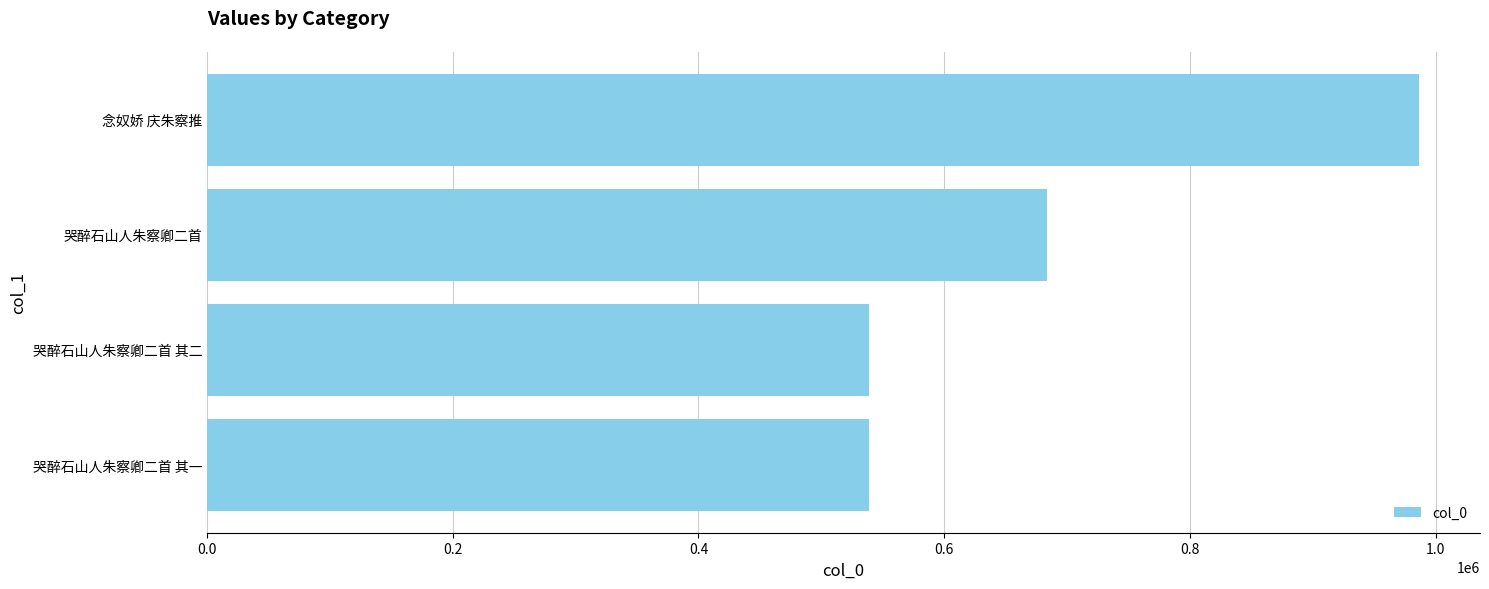

Is it true that the value at 哭醉石山人朱察卿二首 is 916211?

False